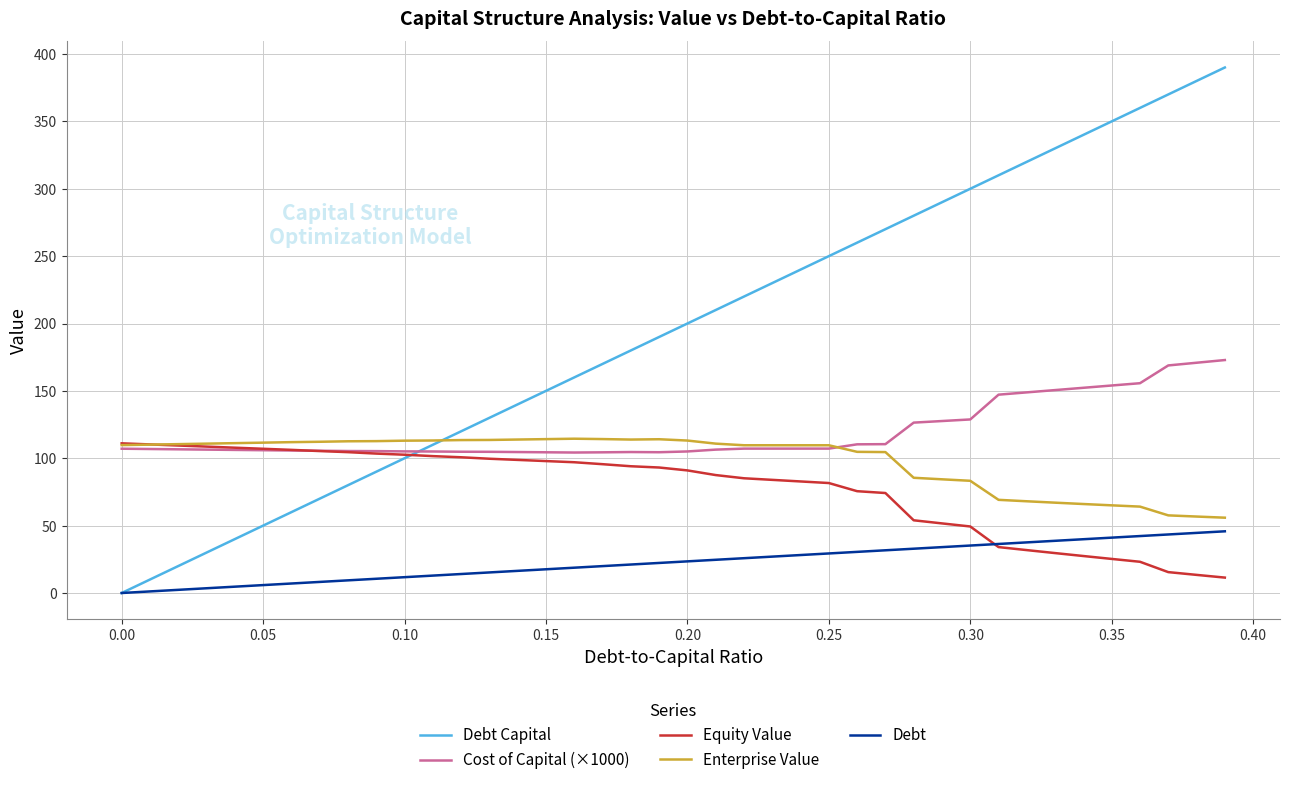

How many lines are shown in the chart?

5